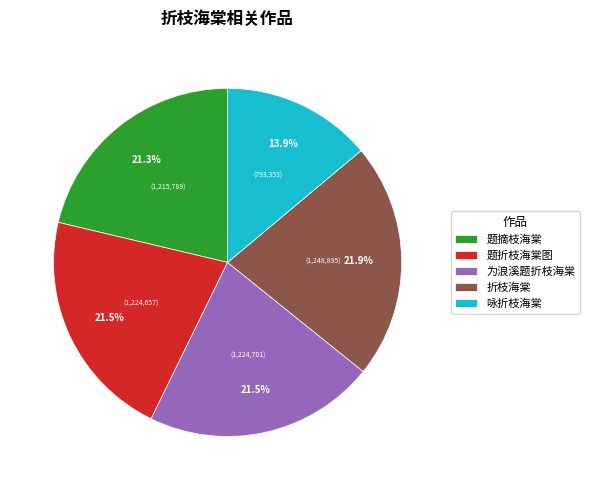

True or false: 折枝海棠 accounts for 22% of the total.

True